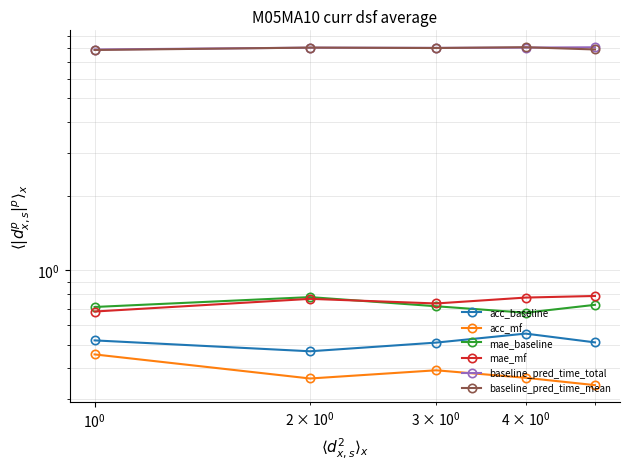

What is the value of the mae_mf point at the 4th from the left?

0.8